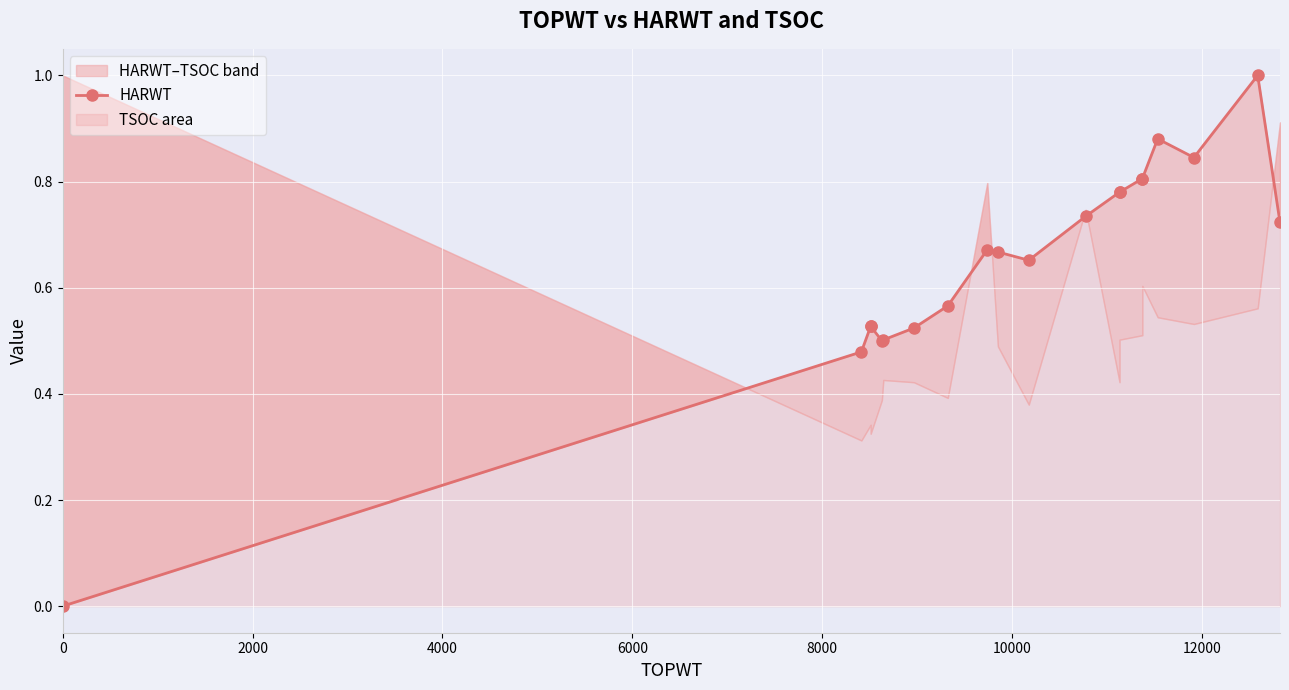

What is the greatest value displayed?

1.0